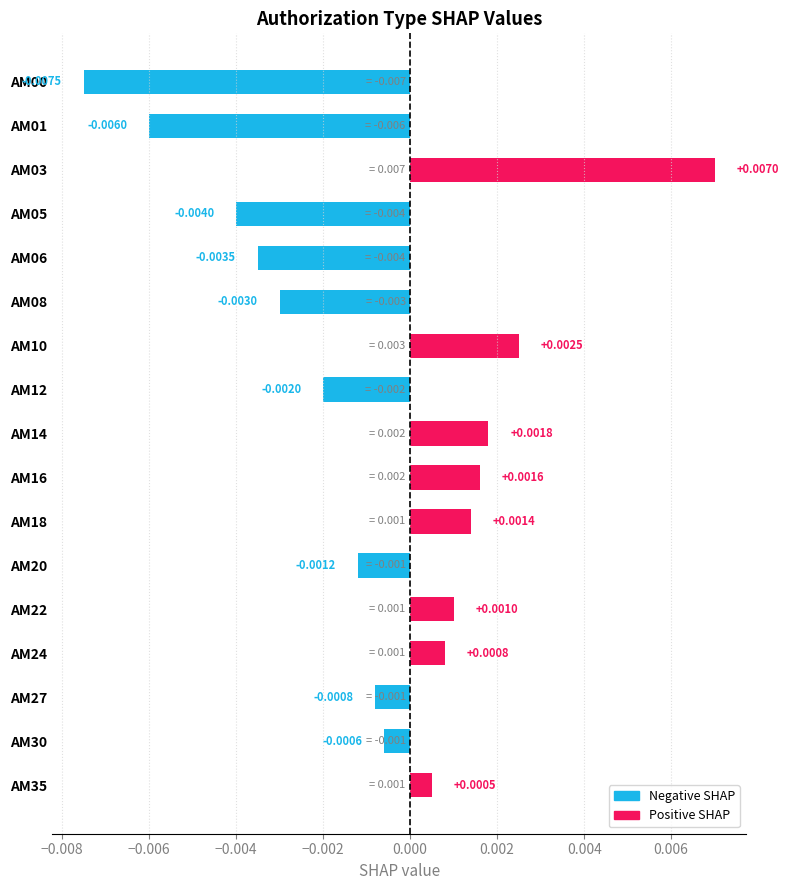

Between AM24 and AM27, which is larger?

AM24